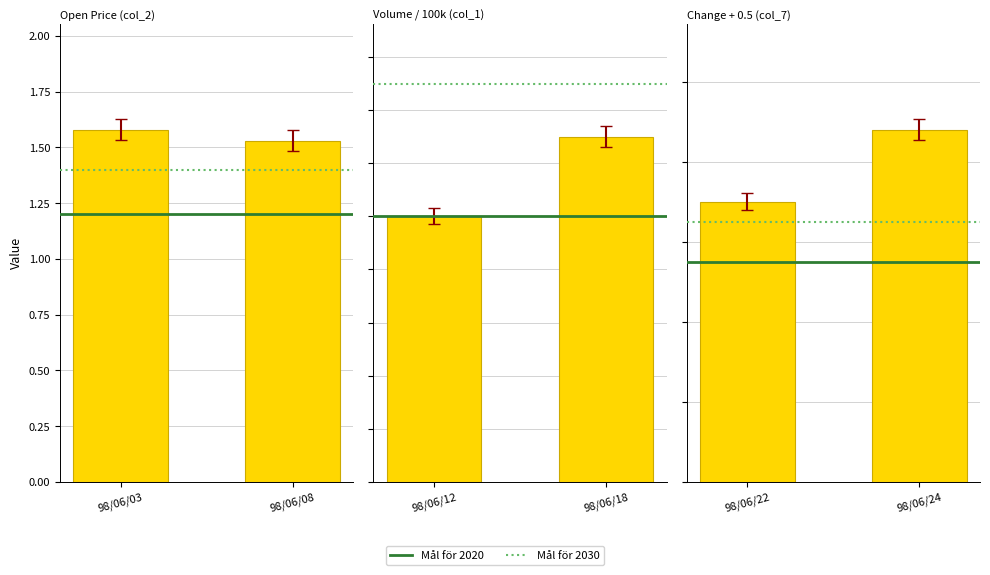

Which series has the largest total across all categories?

Open Price (col_2)